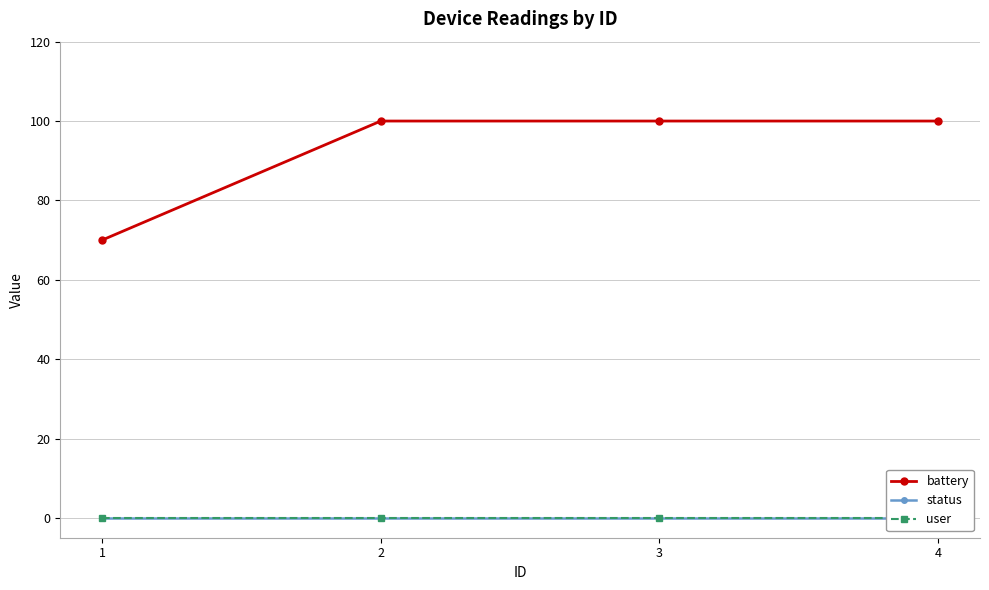

What is the difference between the second highest and minimum values in the battery series?

30